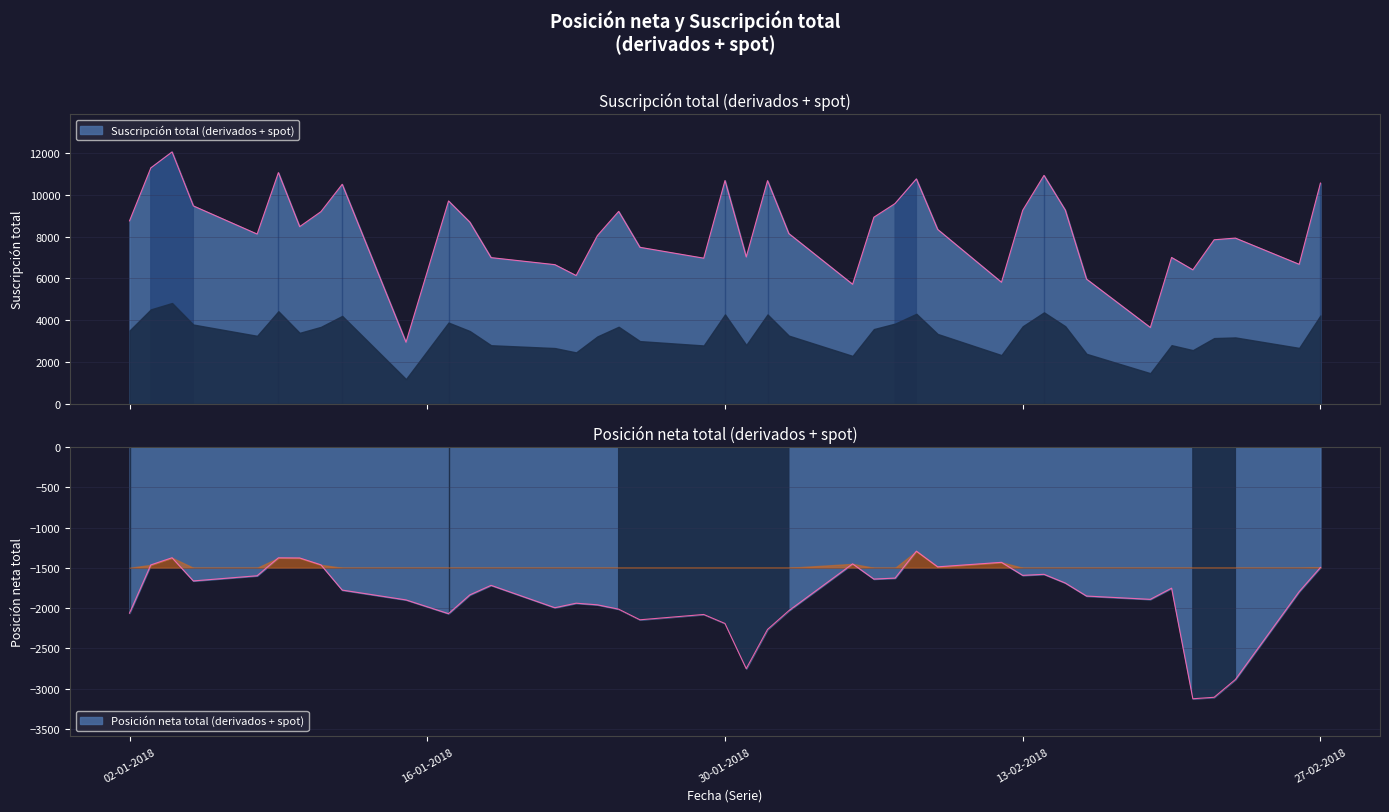

What value does the Suscripción total (derivados + spot) series have at 02-01-2018, to the nearest 50?

8750